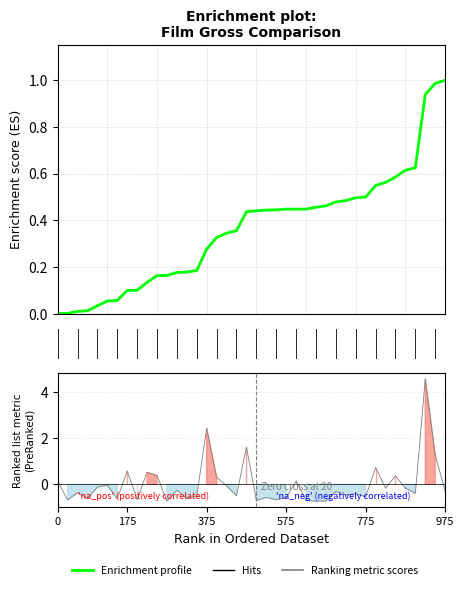

Which series has the largest total across all categories?

Enrichment profile